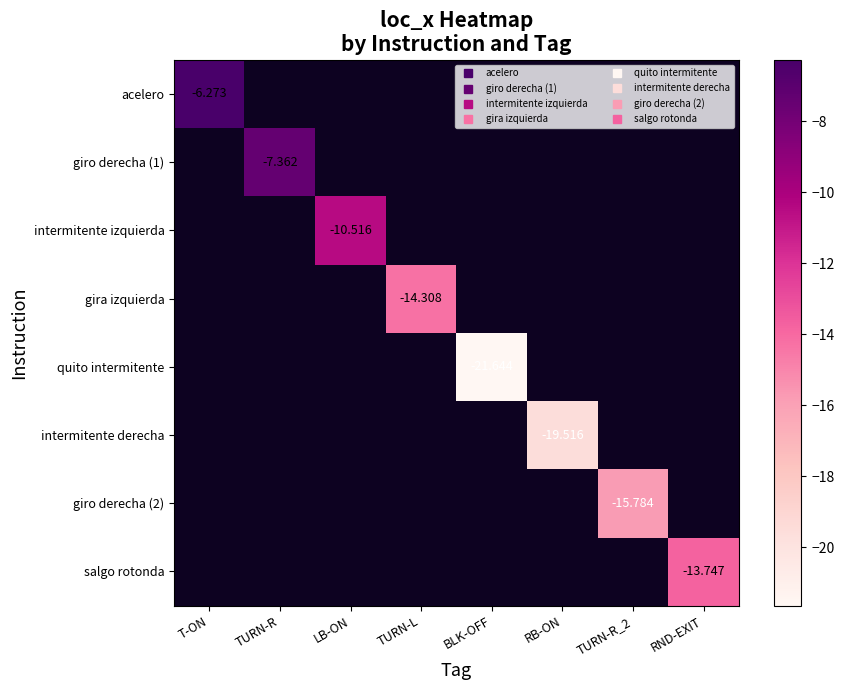

Which label corresponds to the smallest value in the chart?

BLK-OFF